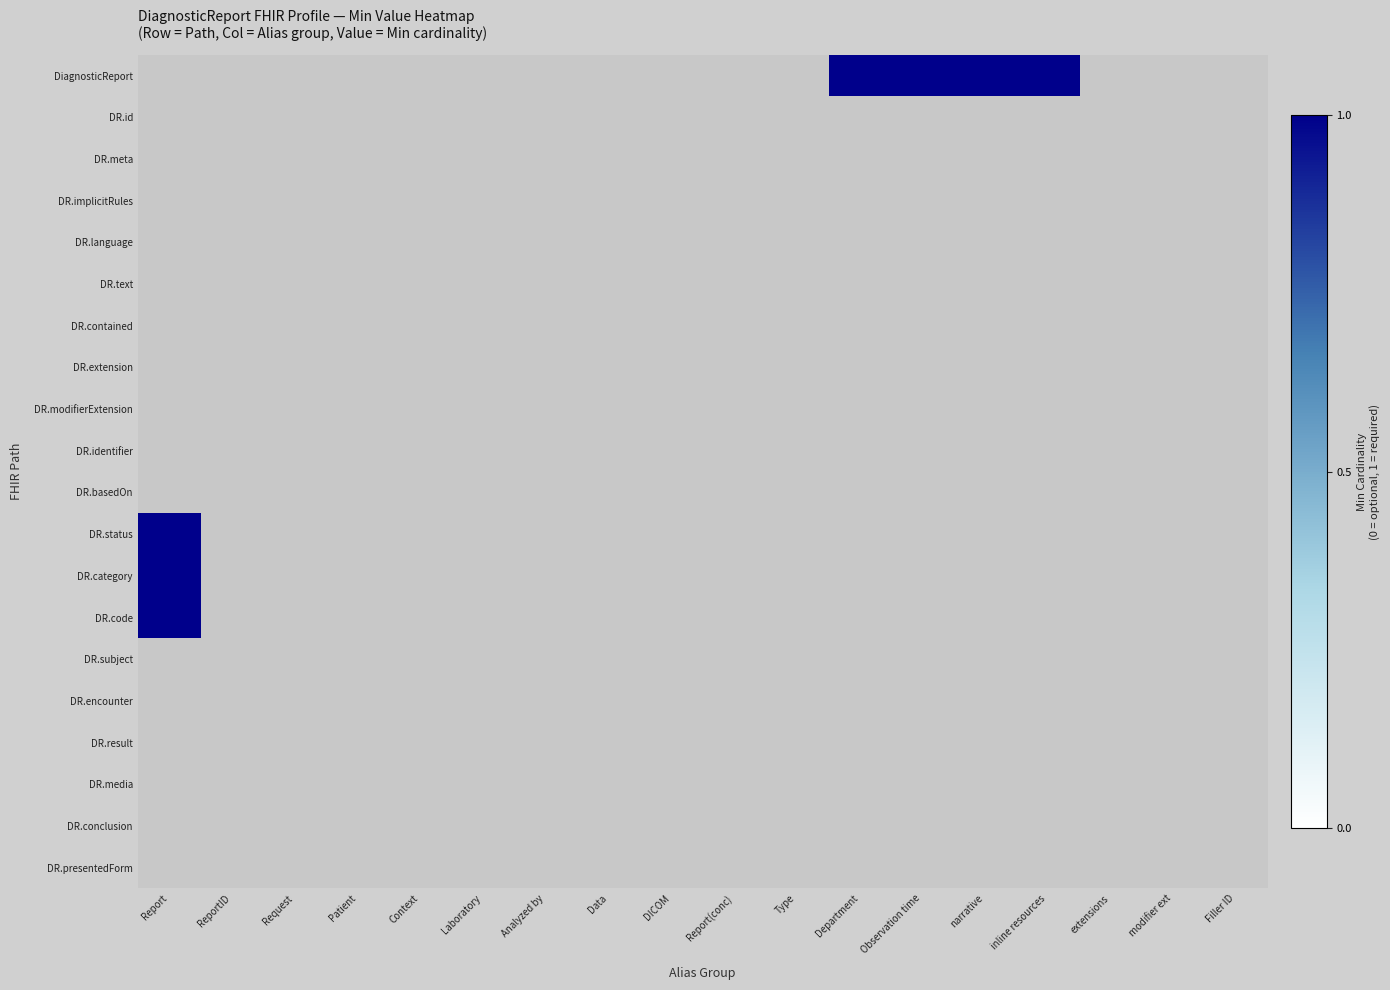

List the series in order of their peak value, lowest first.

DR.id, DR.meta, DR.implicitRules, DR.language, DR.text, DR.contained, DR.extension, DR.modifierExtension, DR.identifier, DR.basedOn, DR.subject, DR.encounter, DR.result, DR.media, DR.conclusion, DR.presentedForm, DiagnosticReport, DR.status, DR.category, DR.code